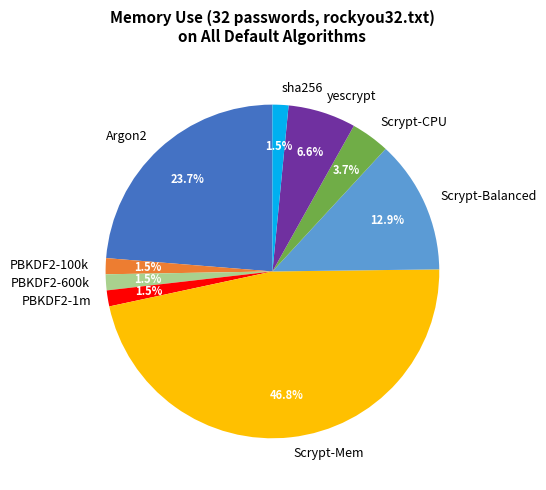

Which slice is the largest?

Scrypt-Mem